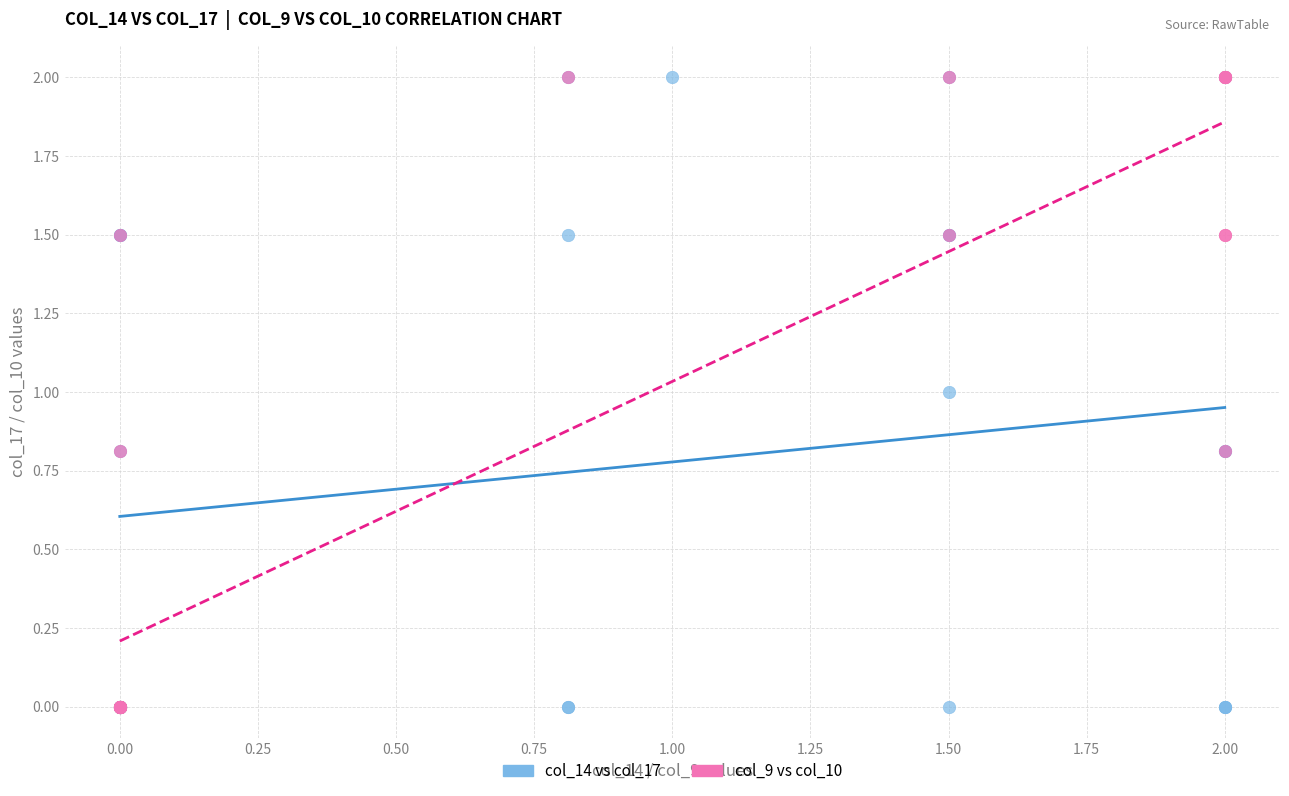

What are all the series names shown in the legend?

col_14 vs col_17, col_9 vs col_10